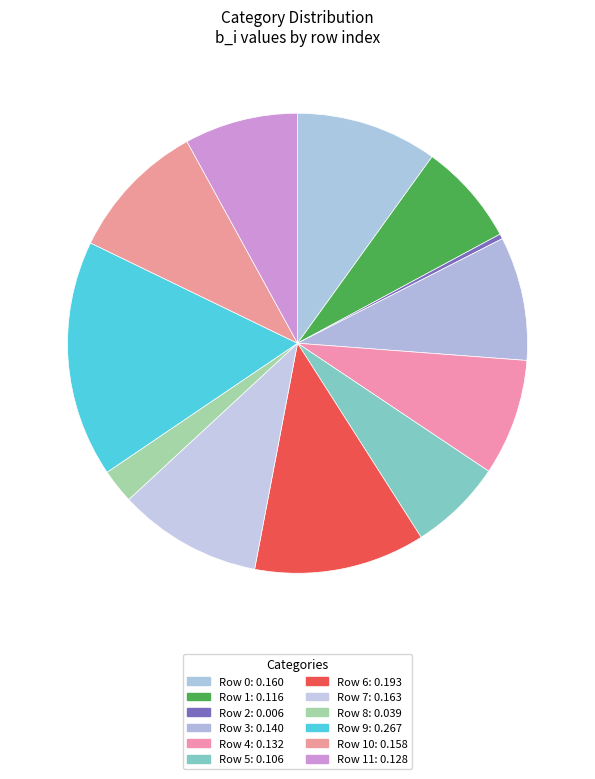

How many segments does this pie chart have?

12